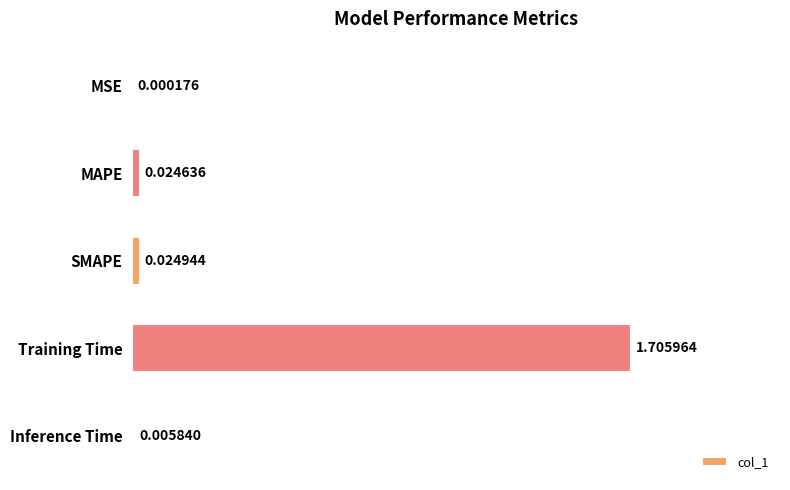

Which label corresponds to the largest value in the chart?

Training Time